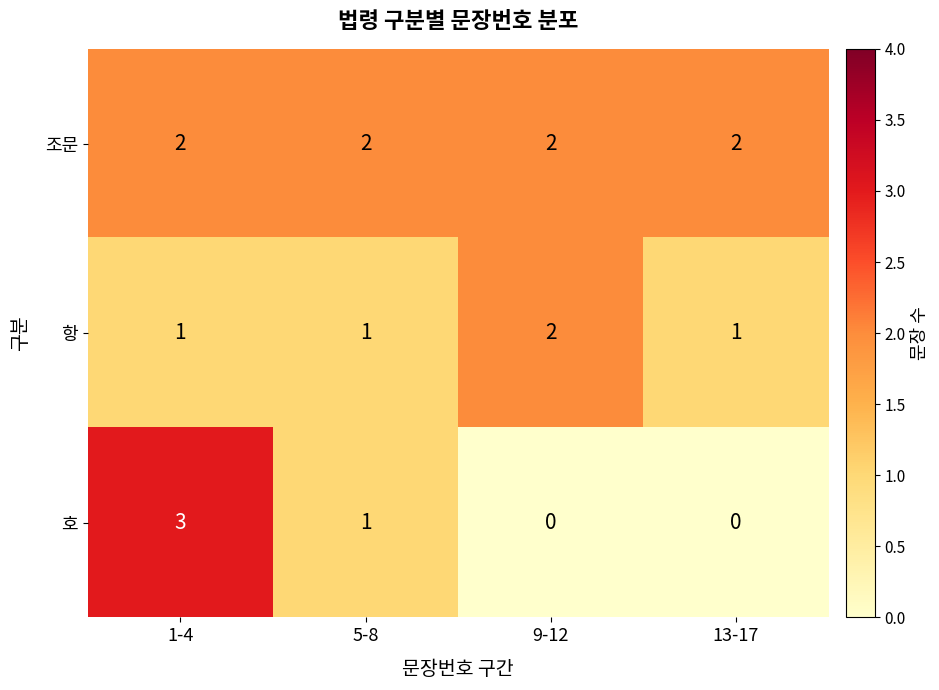

What is the maximum value shown in the chart?

3